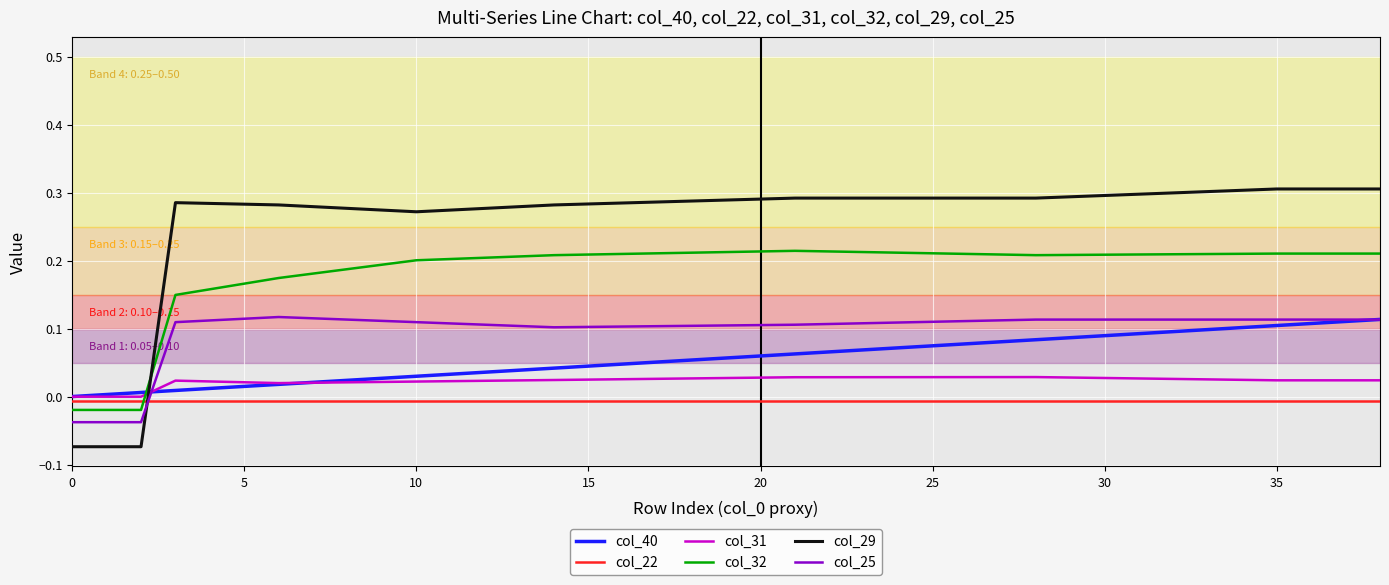

Which series ends up on top after the final intersection of col_29 and col_25?

col_29